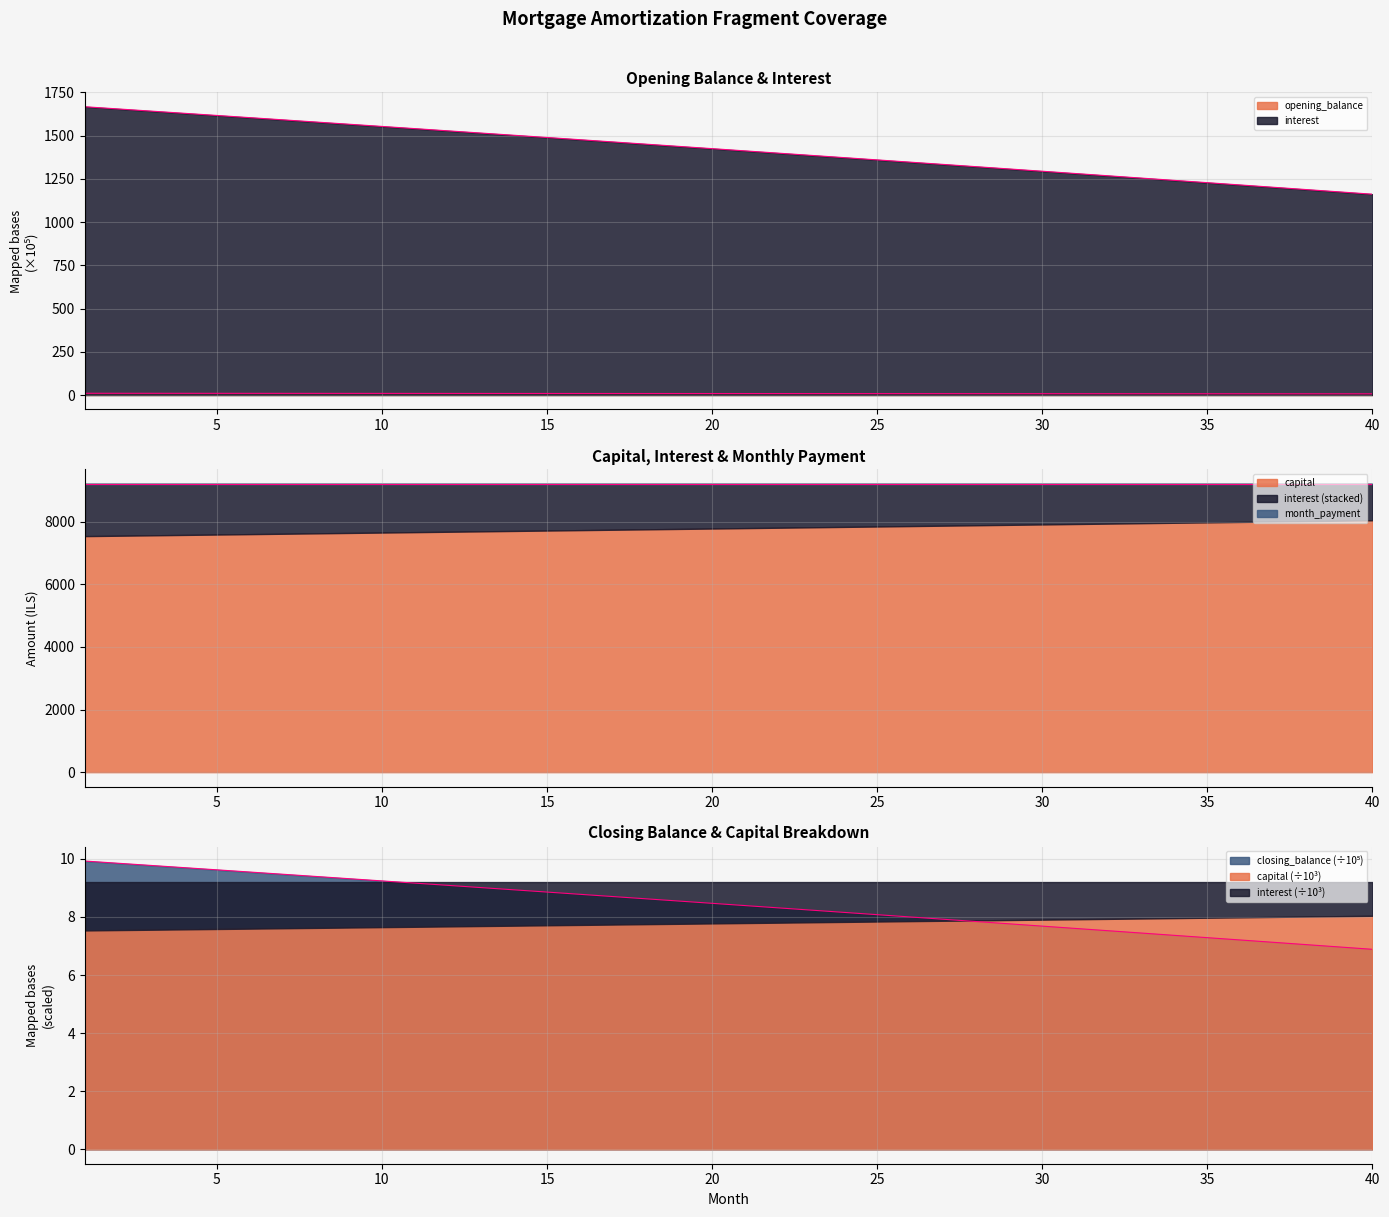

True or false: interest and opening_balance cross at least once.

False